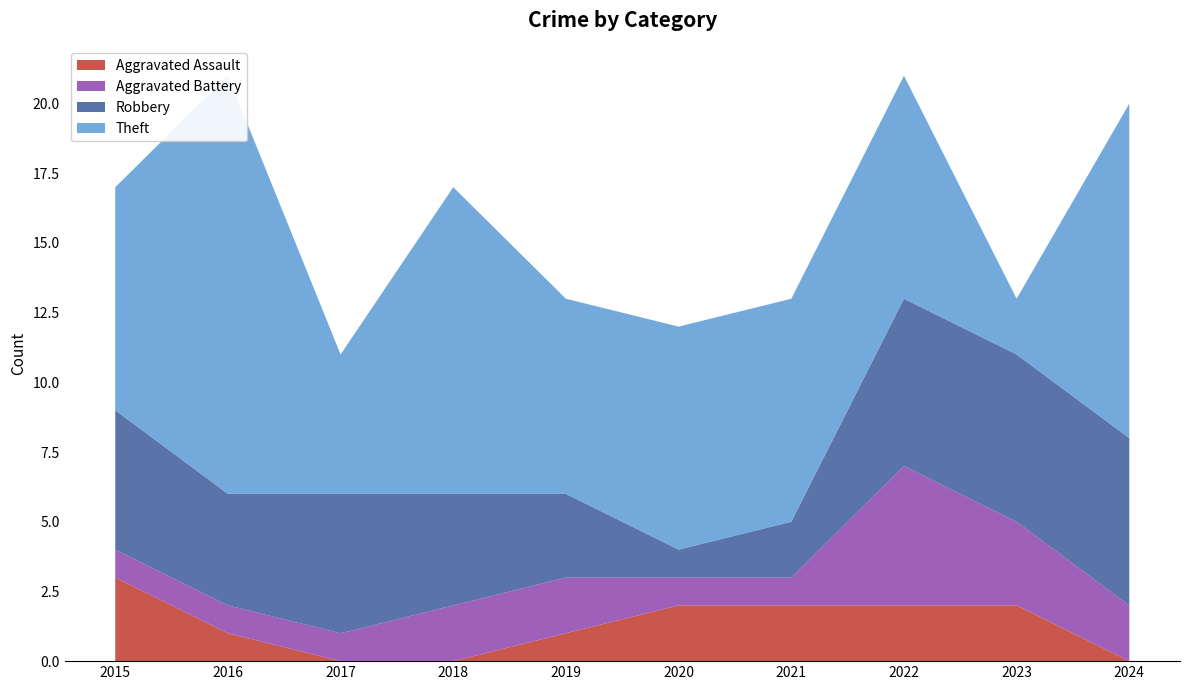

Reading left to right, what are all the values shown in this chart?

Aggravated Assault: 3	1	0	0	1	2	2	2	2	0
Aggravated Battery: 1	1	1	2	2	1	1	5	3	2
Robbery: 5	4	5	4	3	1	2	6	6	6
Theft: 8	15	5	11	7	8	8	8	2	12